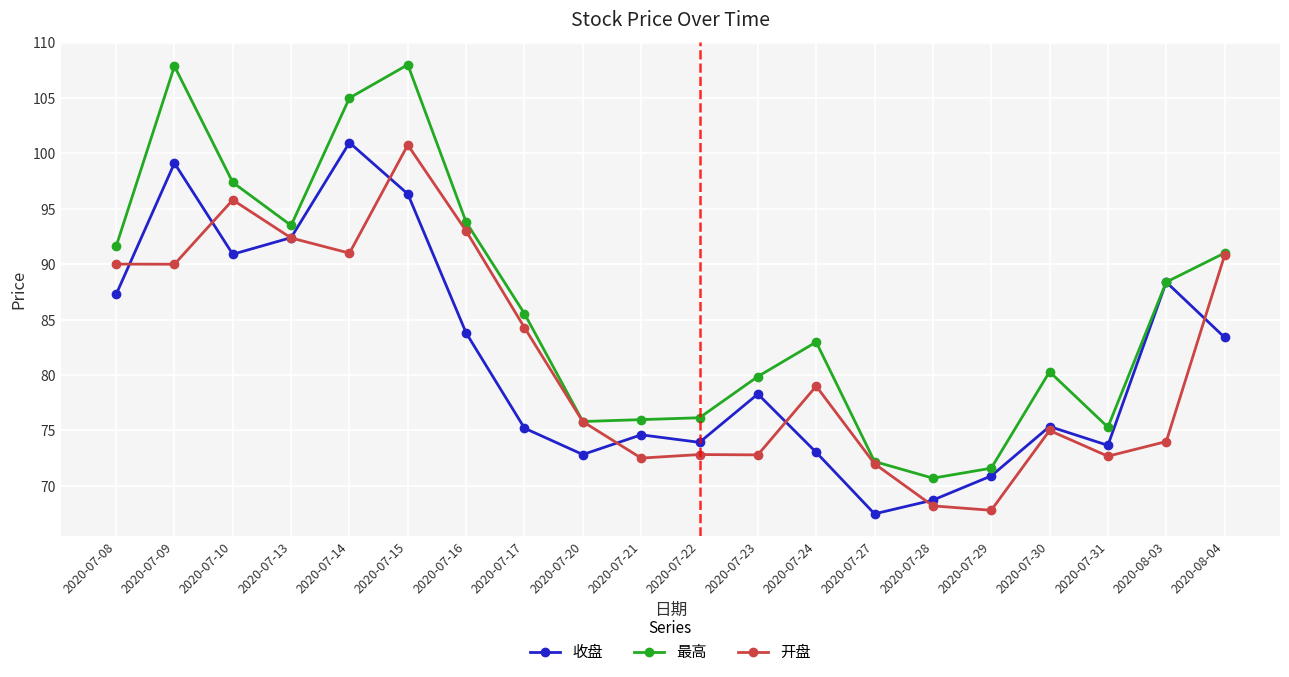

At which label is 开盘 closest to 84?

2020-07-17